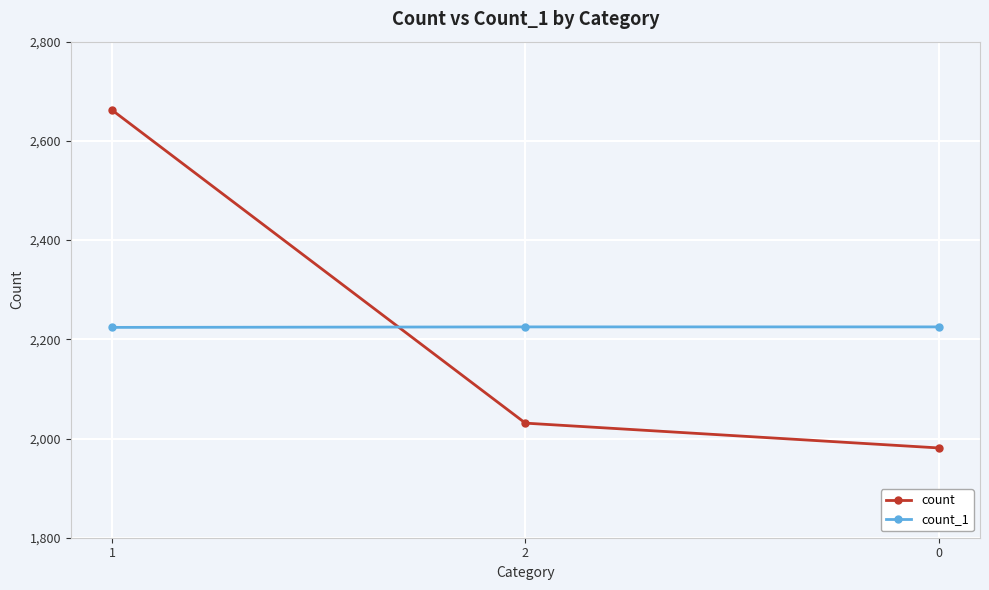

Is it true that count equals 2662 at 1?

True